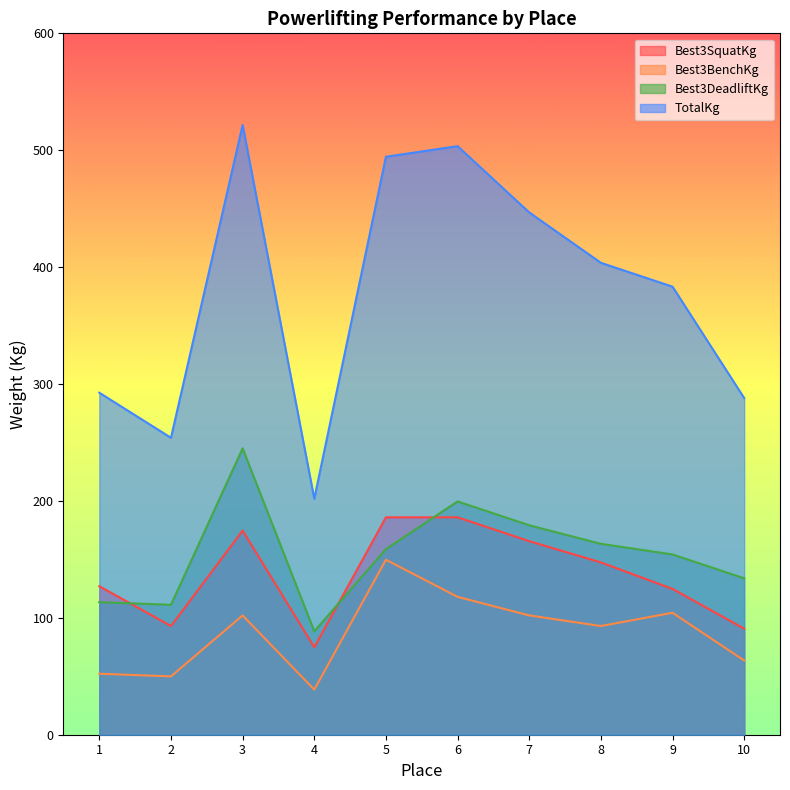

At how many categories does at least one series exceed 215?

9